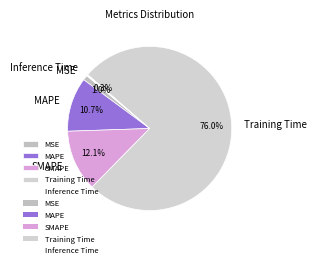

Do MSE and SMAPE together represent more than half of the pie?

No